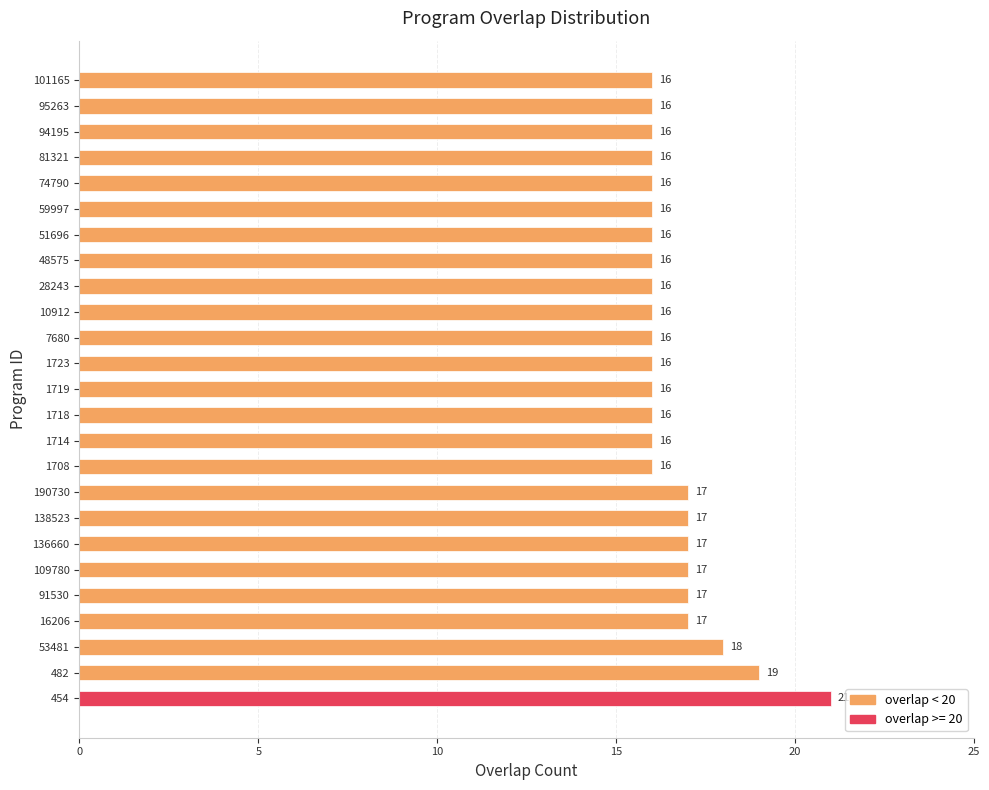

What is the difference between the maximum and minimum values?

5